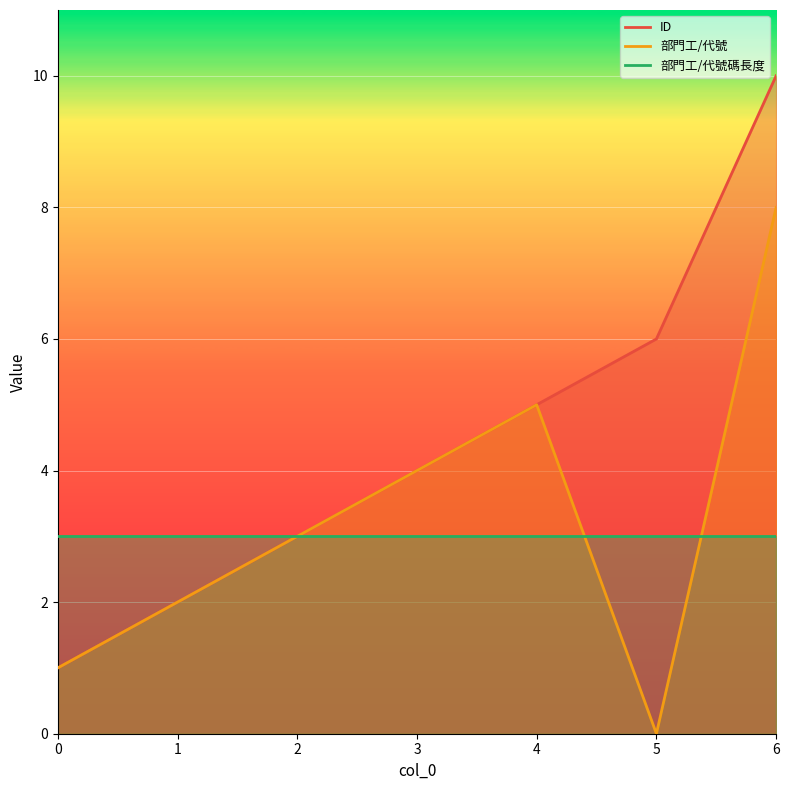

How many ID values are between 2 and 6?

5